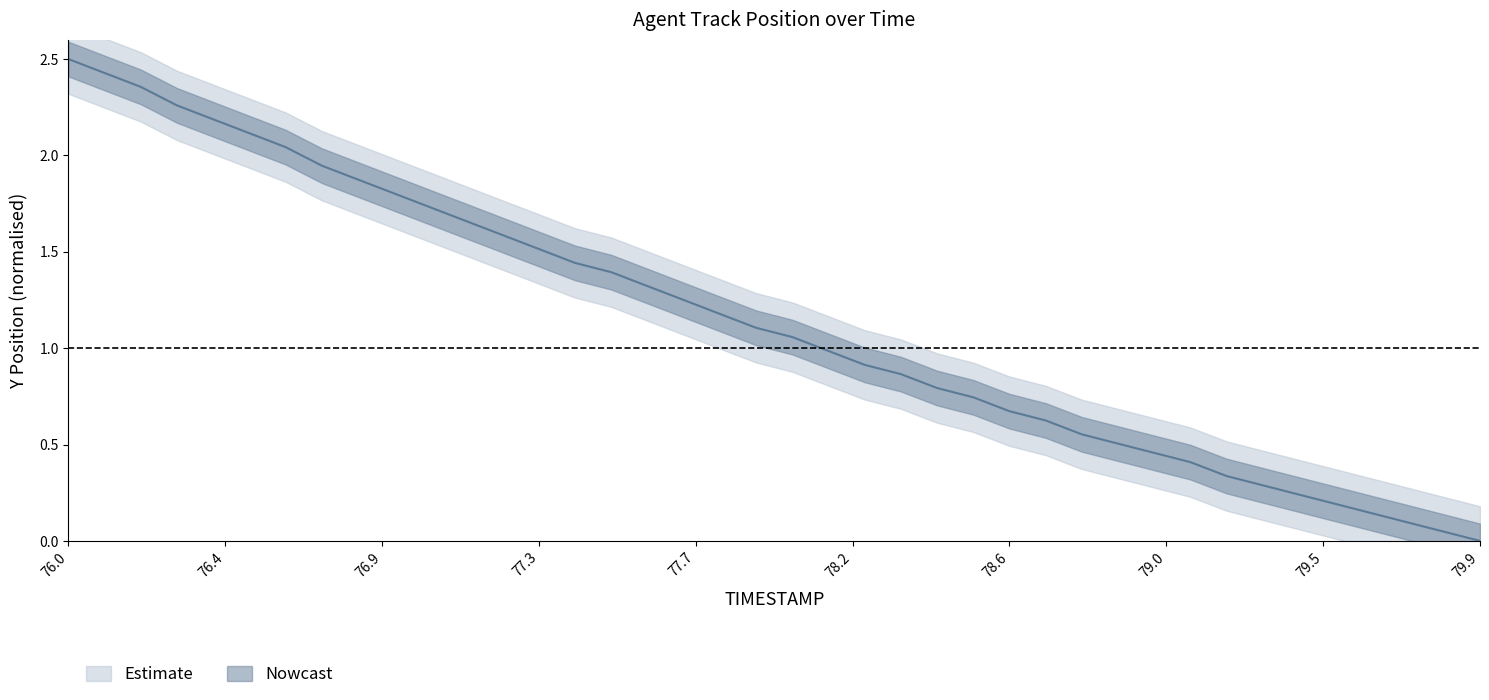

What is the label of the 29th point from the left?

78.8